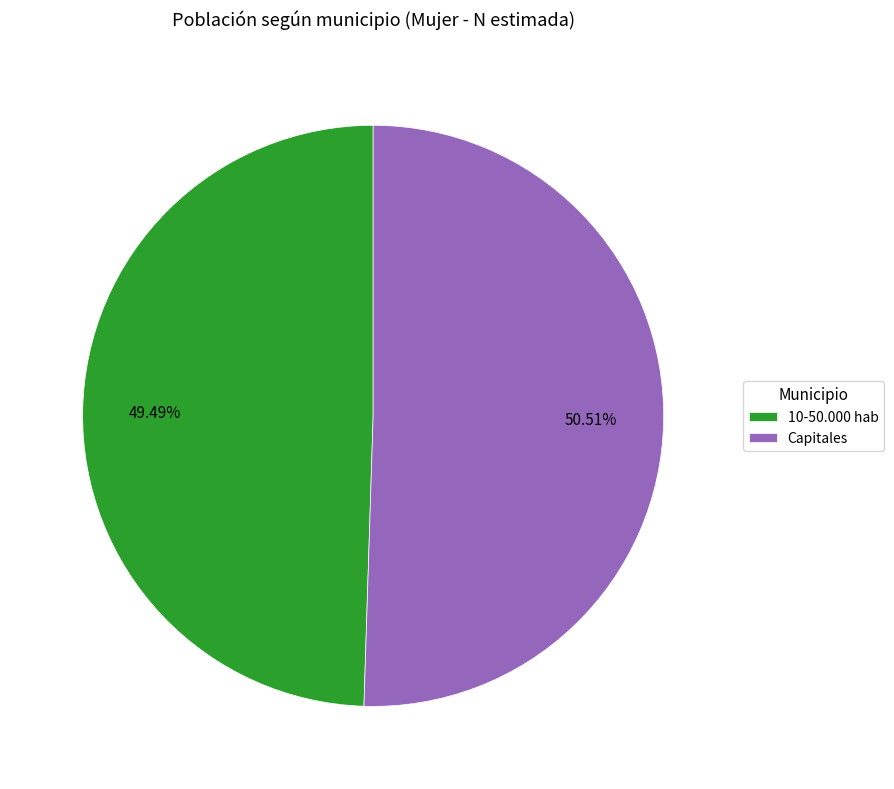

Rank the categories by value from lowest to highest.

10-50.000 hab, Capitales